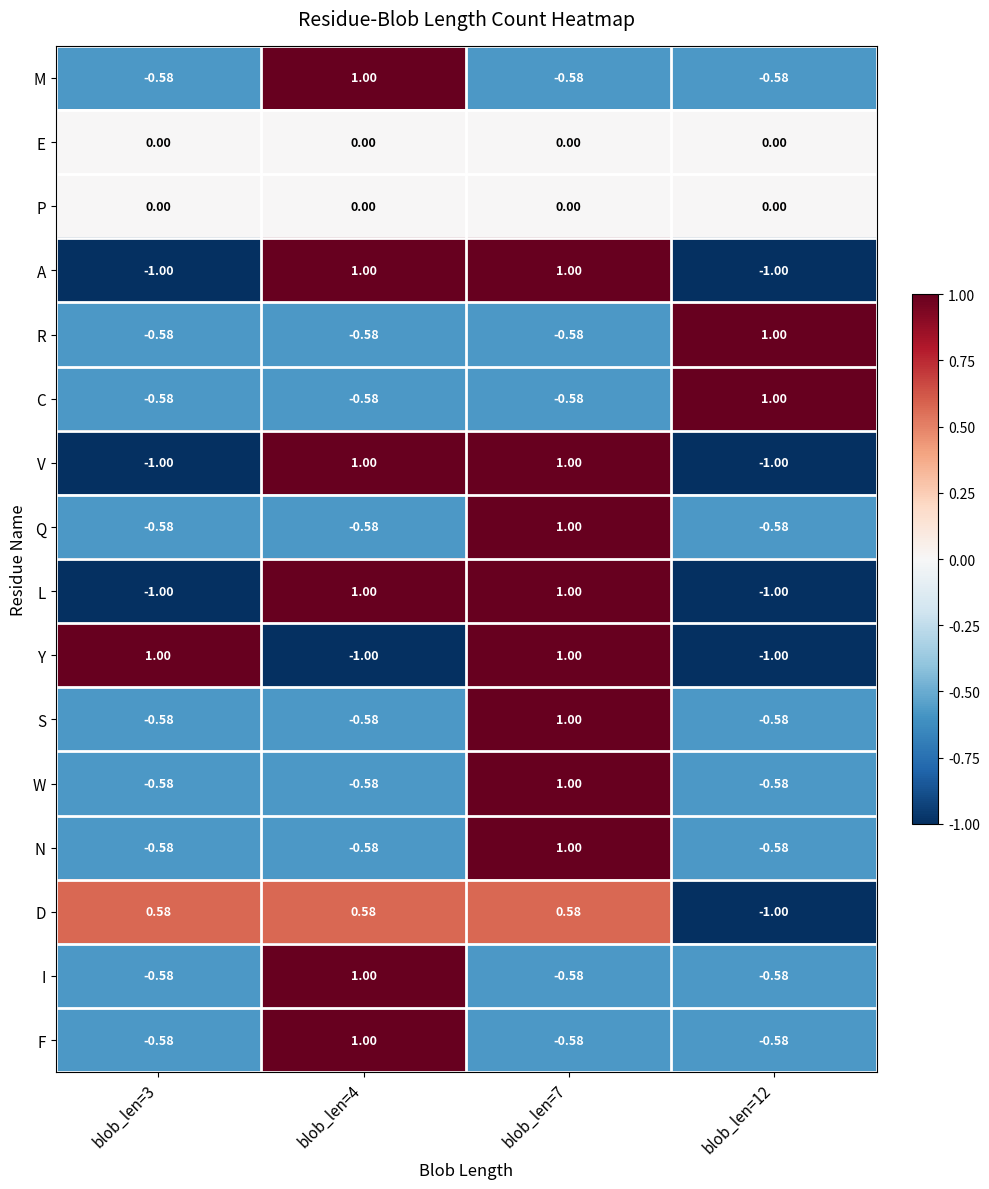

Which series has the largest total across all categories?

D